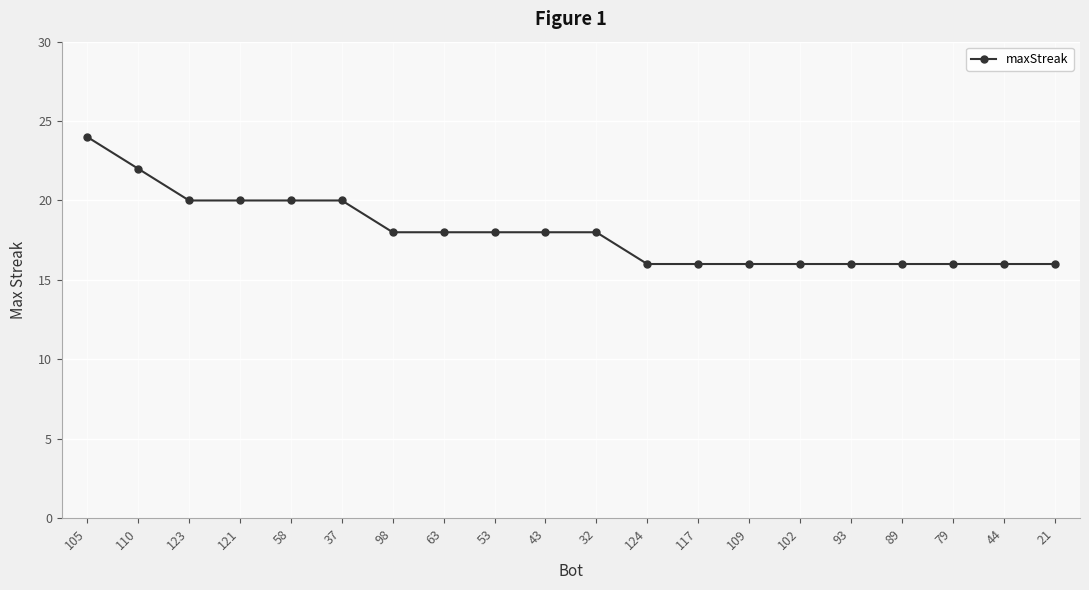

What is the average value?

18